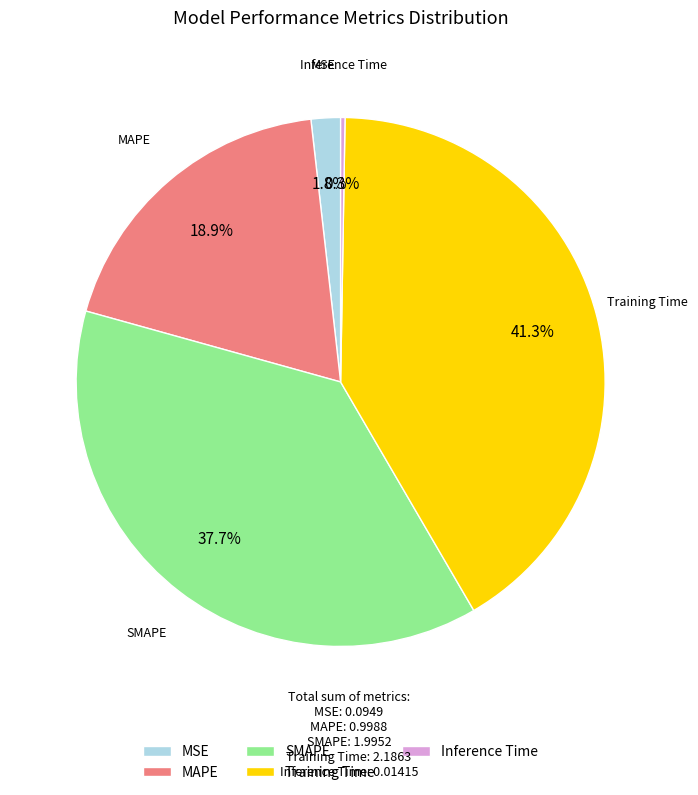

Which slice is the largest?

Training Time